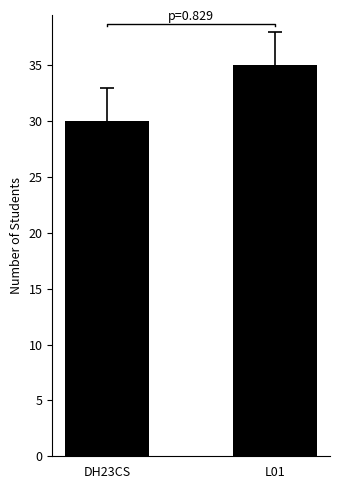

How many values are between 30 and 35?

2